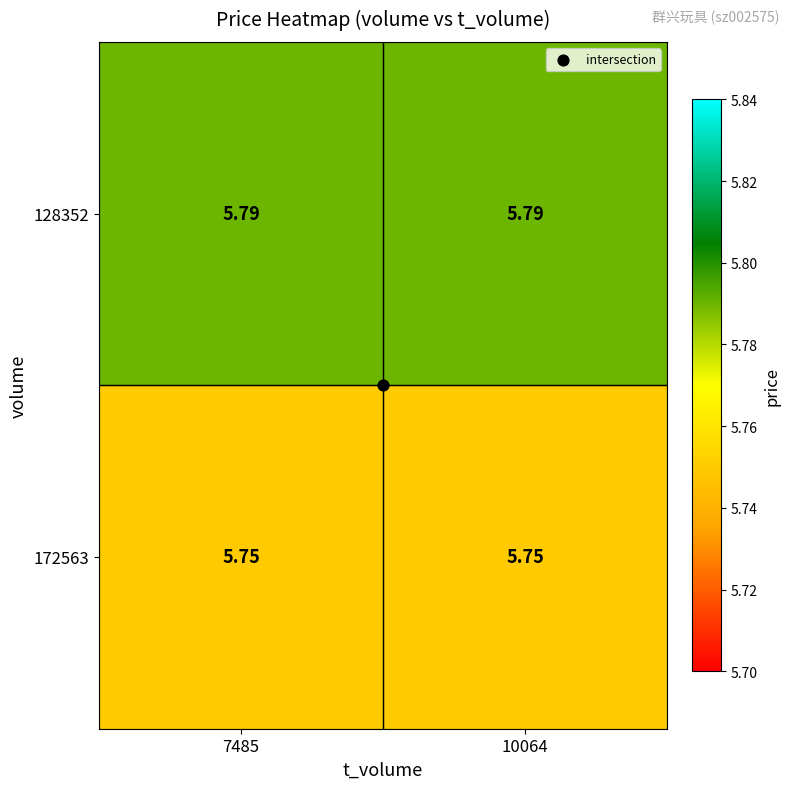

How many distinct data groups are displayed?

2